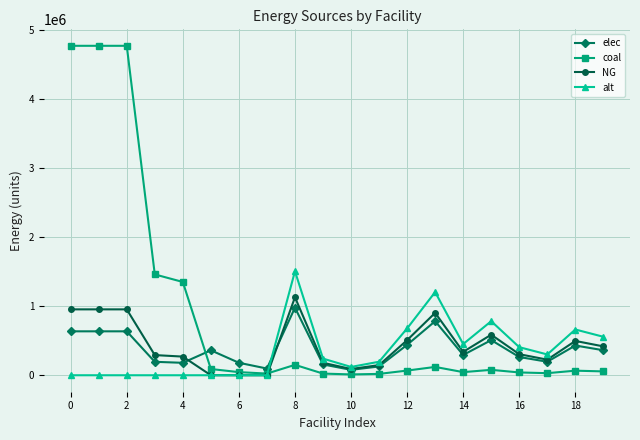

What is the maximum value shown in the chart?

4767985.4